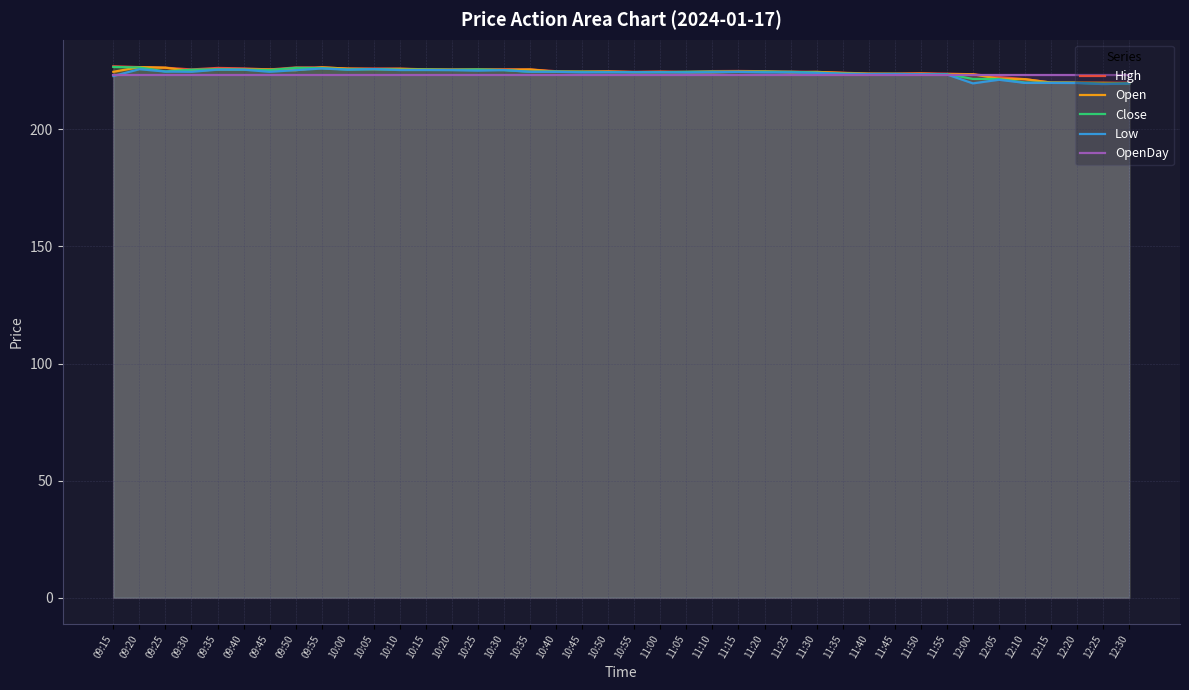

What is the total value across all series at 11:20?

1121.7